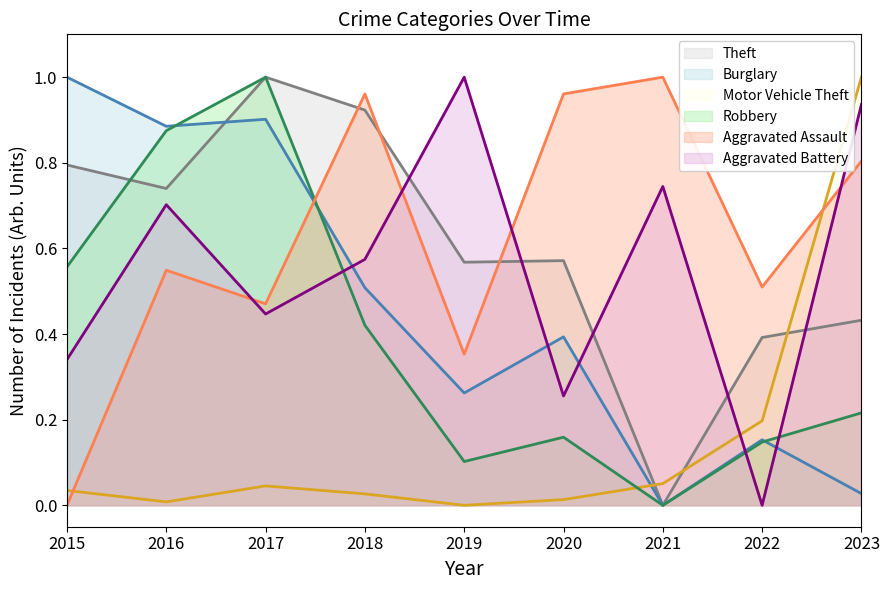

Does the chart display data point markers on the line(s)?

No